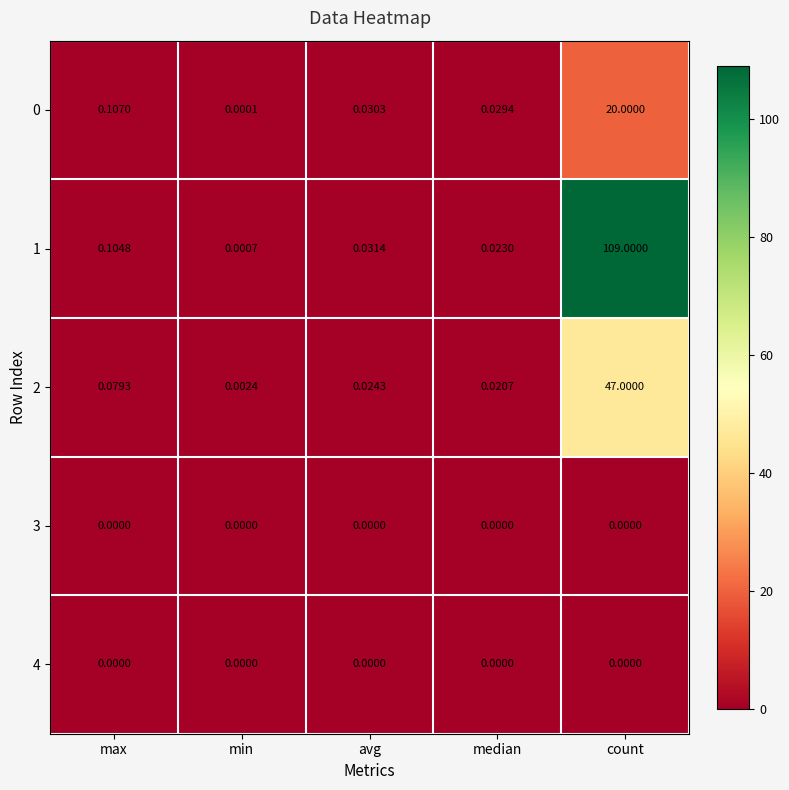

At which category does the chart reach its peak across all series?

count